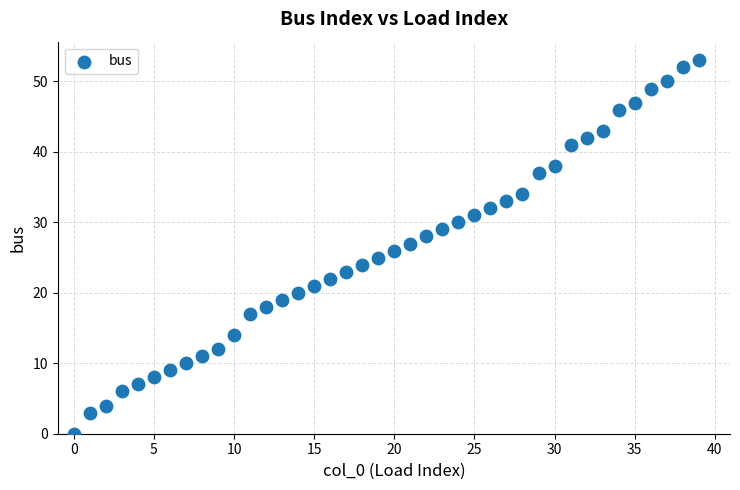

What is the range of Y values (max minus min)?

53